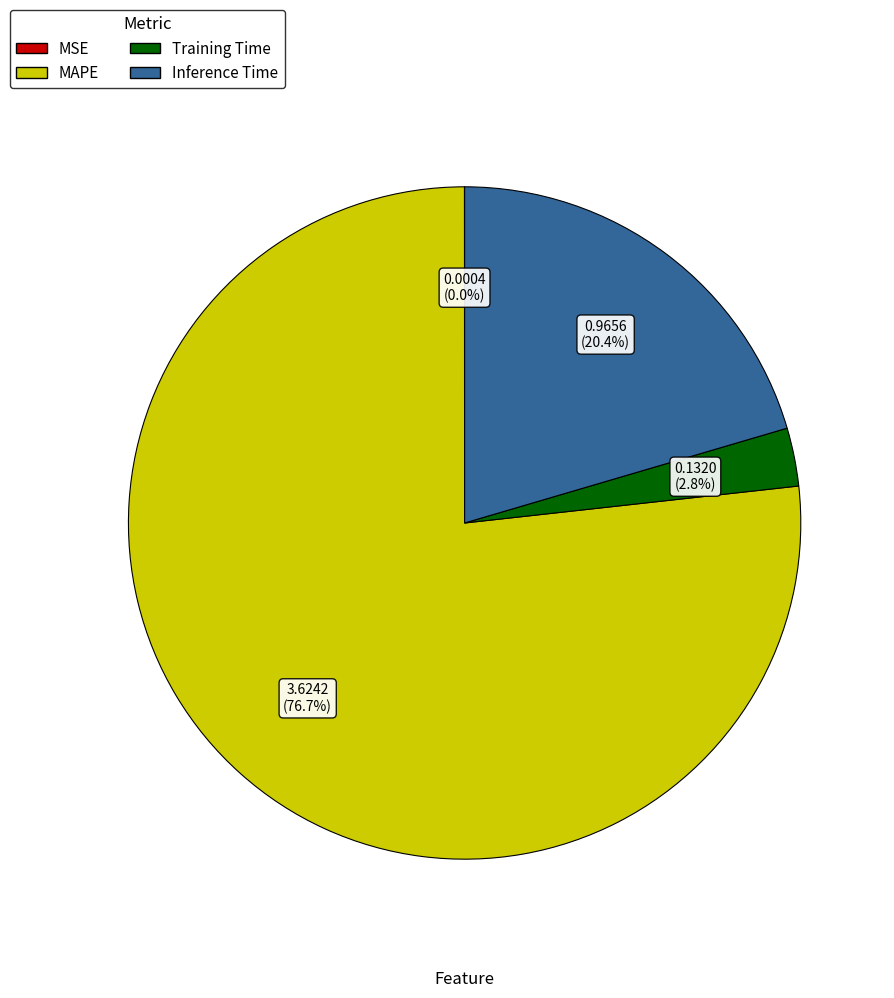

Combined, what portion of the pie is MAPE and Inference Time?

97.2%